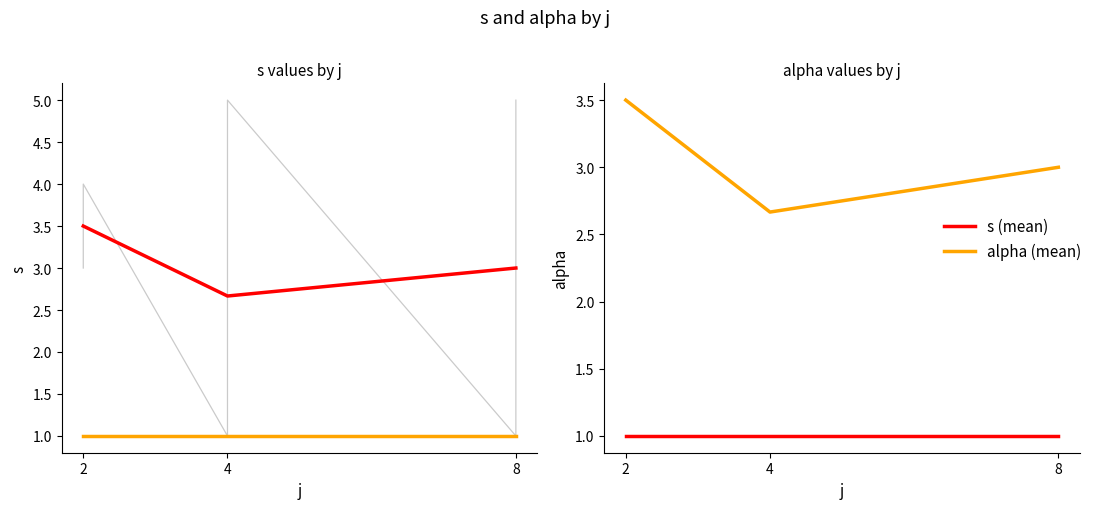

At which category does the chart reach its peak across all series?

2